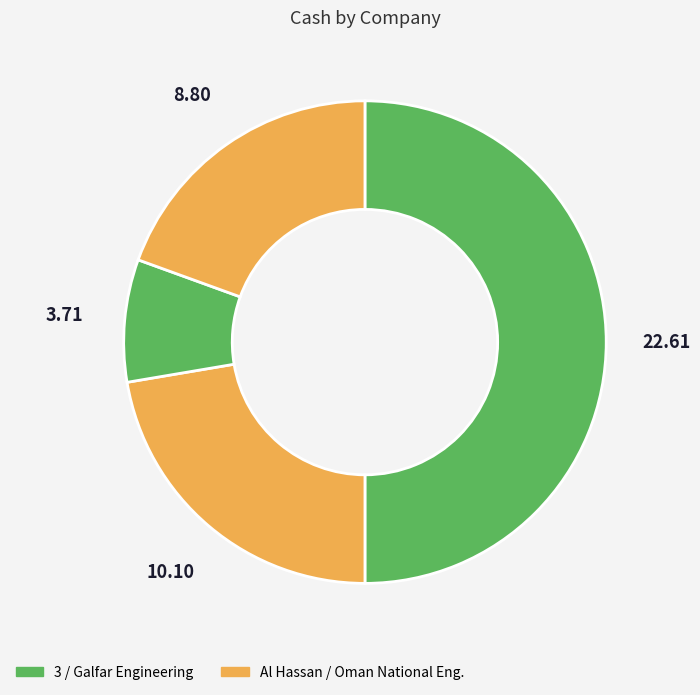

Which slice is the largest?

3